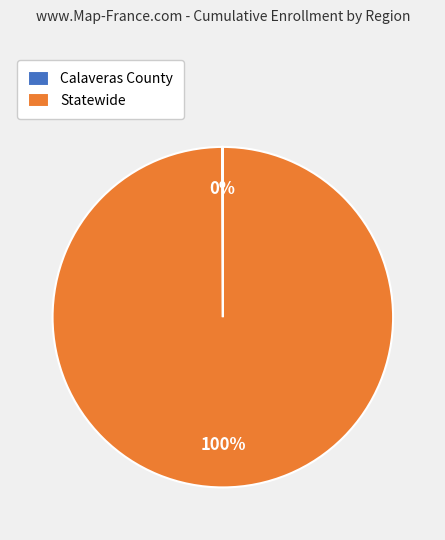

To the nearest percent, what percentage of the pie is Statewide?

100%